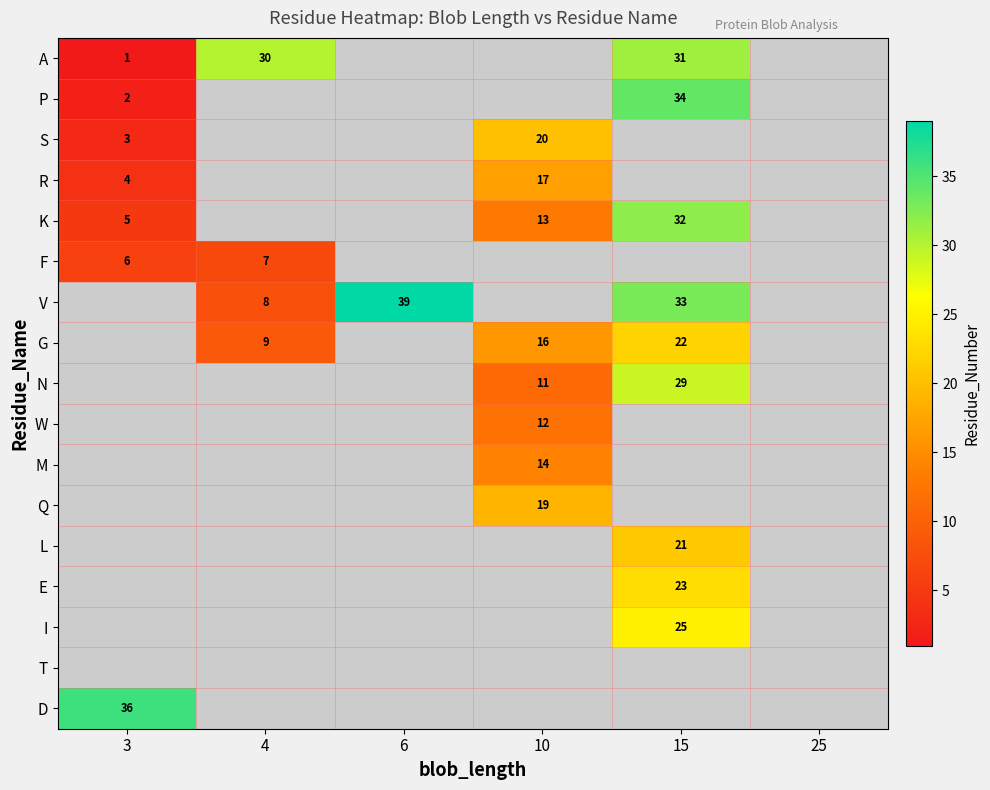

The V series shows 8 at 4. True or false?

True